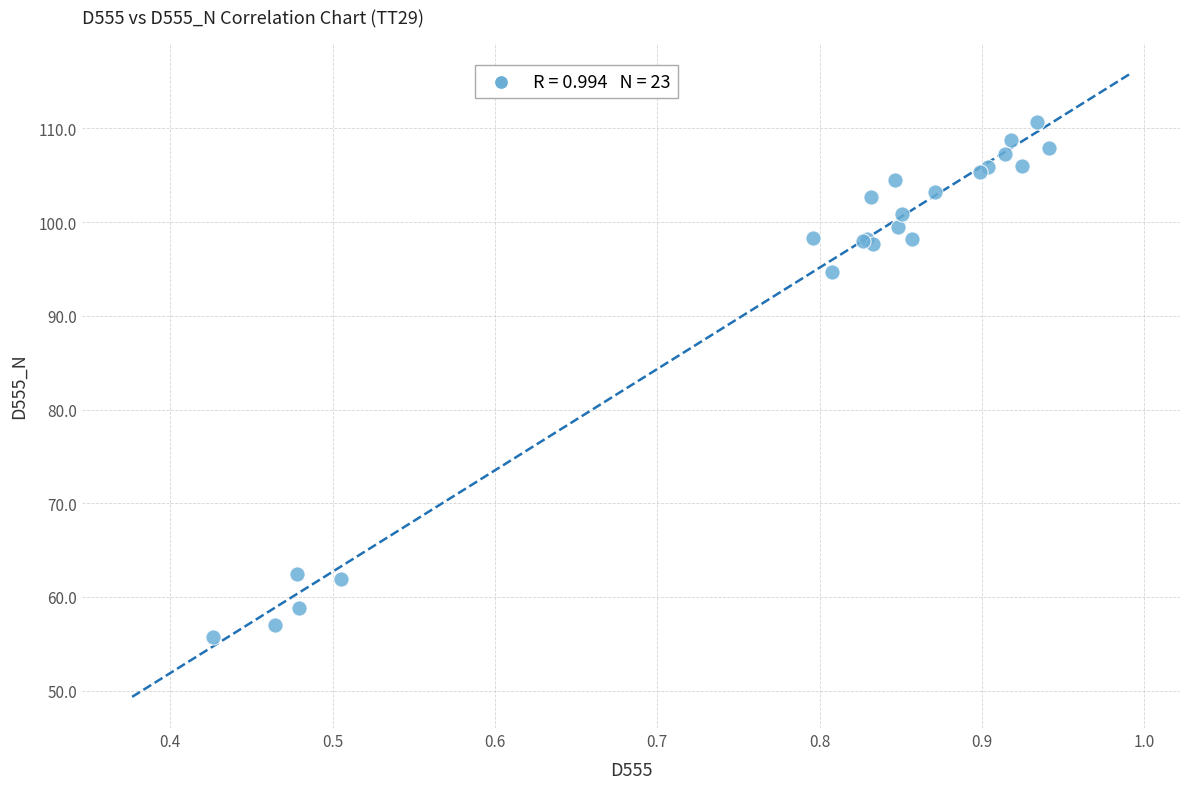

What Y value in the scatter plot is closest to 83?

94.6